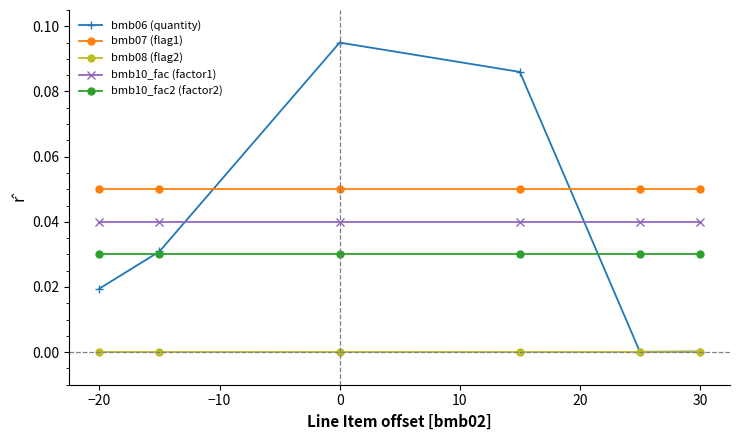

True or false: bmb07 (flag1) and bmb10_fac2 (factor2) intersect in this chart.

False